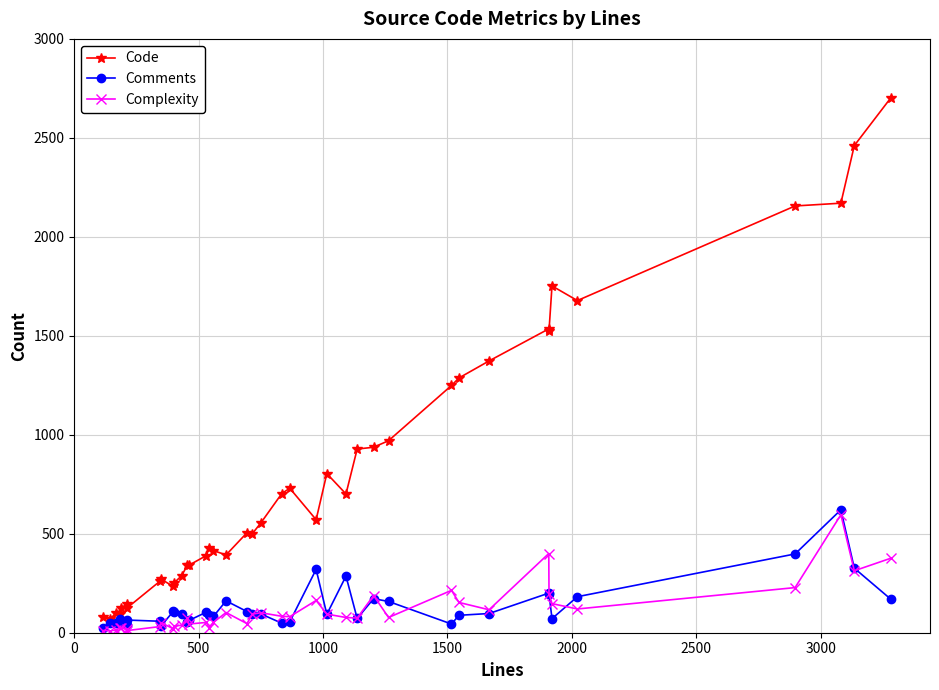

True or false: Code has more than 2 points higher than both neighbors.

True